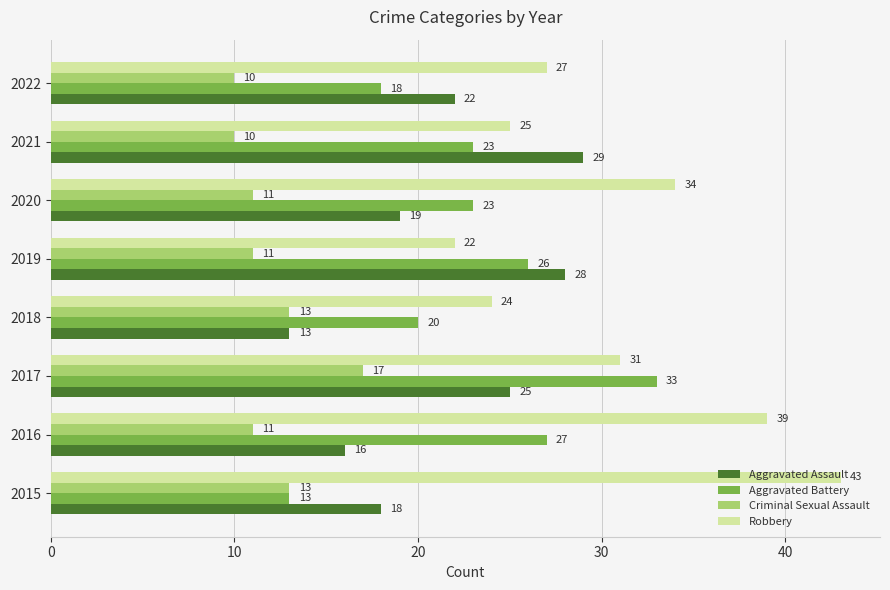

Which category has the lowest value in the Robbery series?

2019